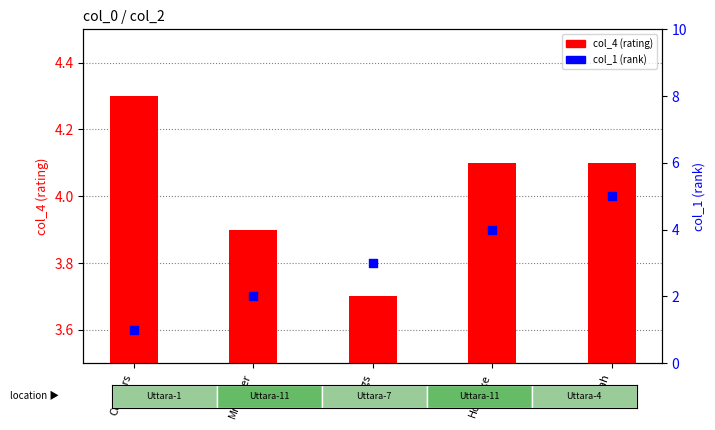

Which series has the largest total across all categories?

col_4 (rating)